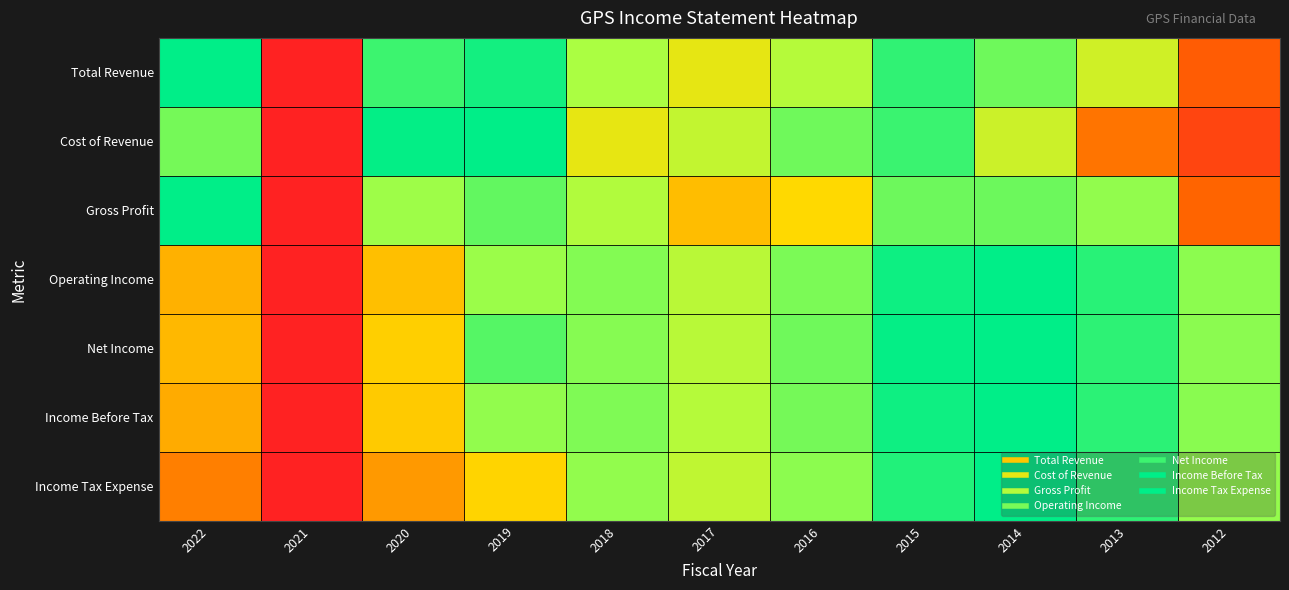

At which category is the sum across all series the highest?

2015